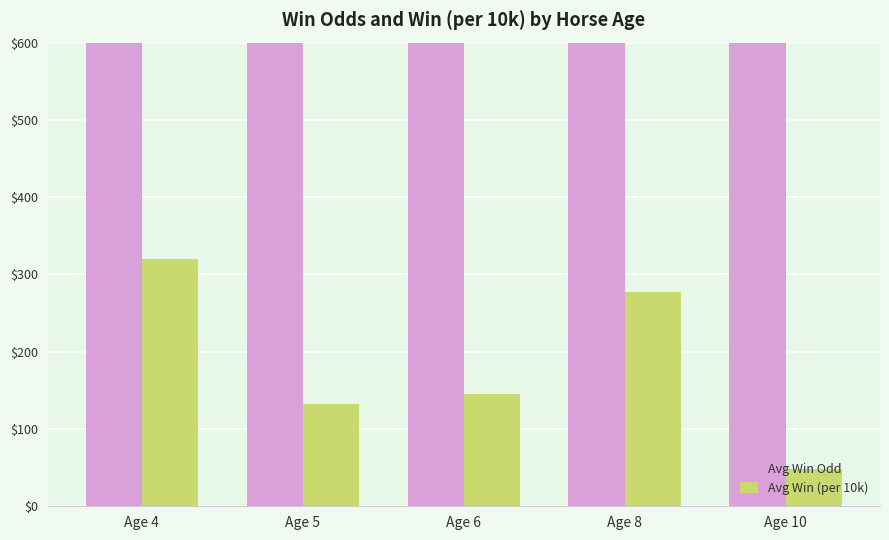

Is the value of Avg Win Odd at Age 10 greater than the value of Avg Win (per 10k) at Age 4?

Yes